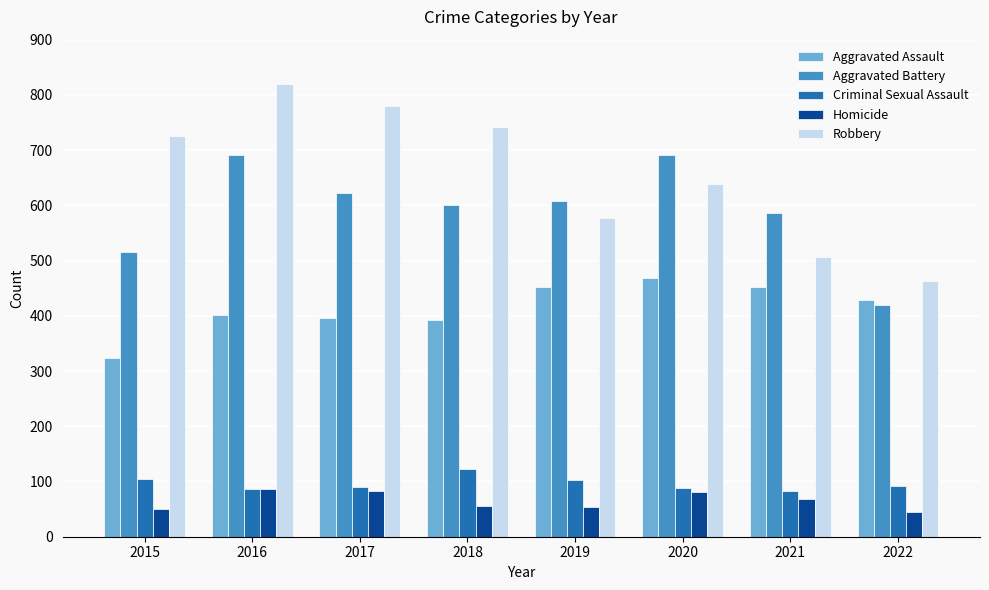

How many categories are shown in the chart?

8